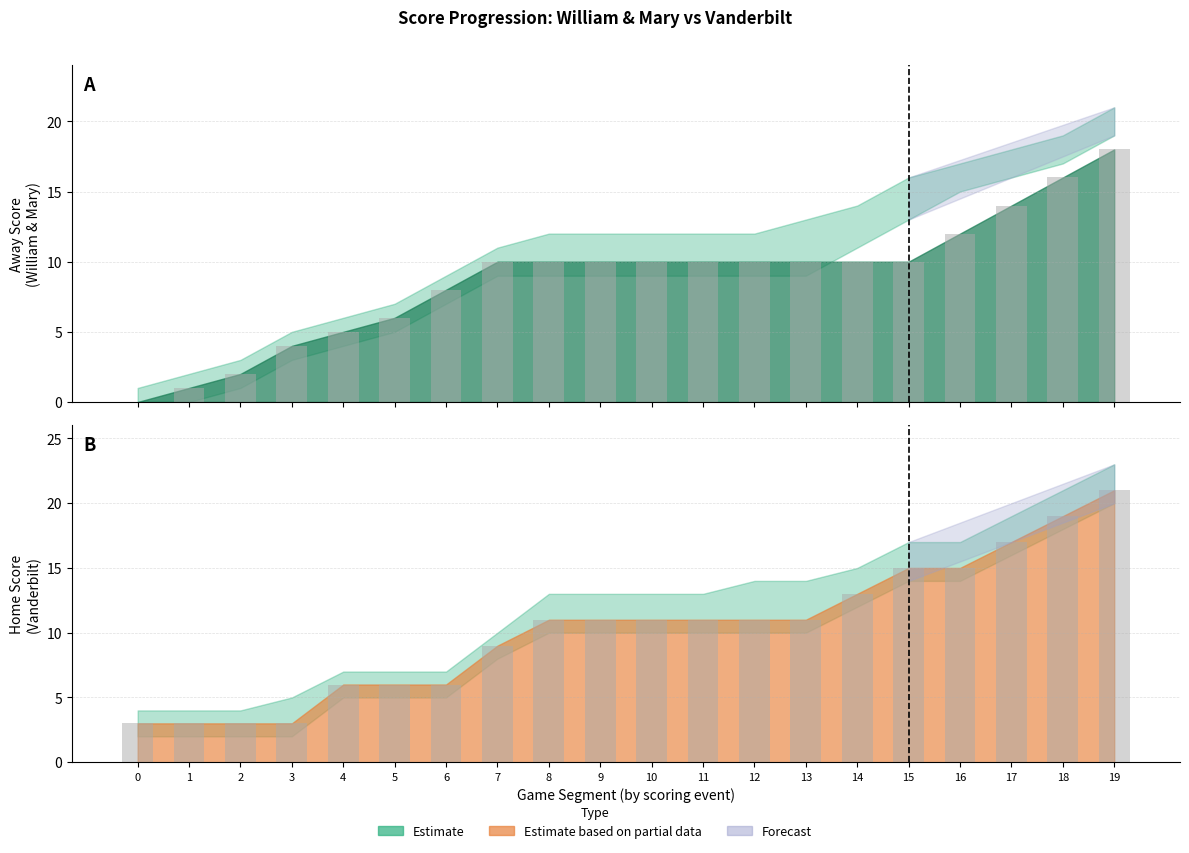

What is the difference between the Away (bar) values at 19 and 8?

8